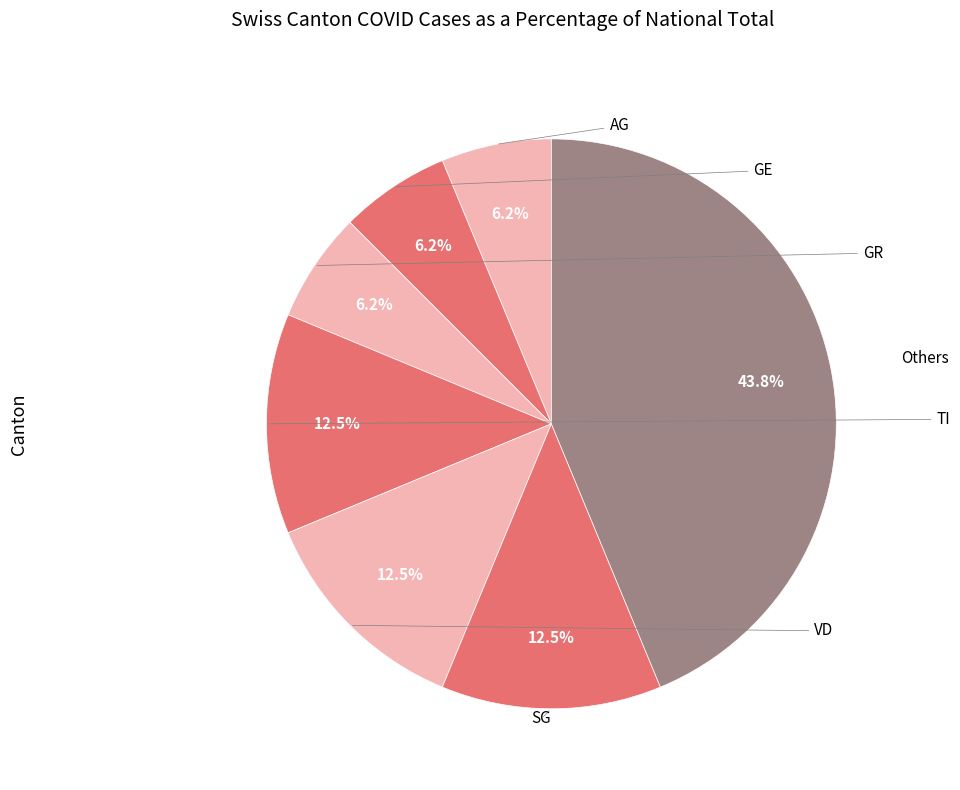

Count the number of slices in the pie.

7